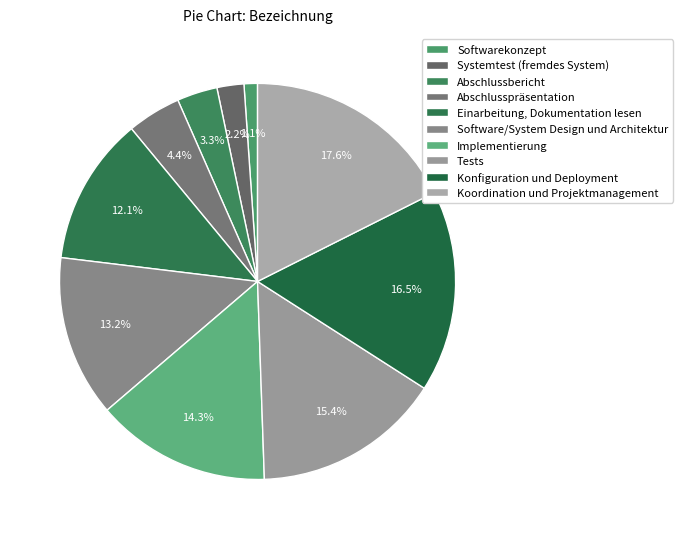

What percentage do Software/System Design und Architektur and Softwarekonzept together represent?

14.3%